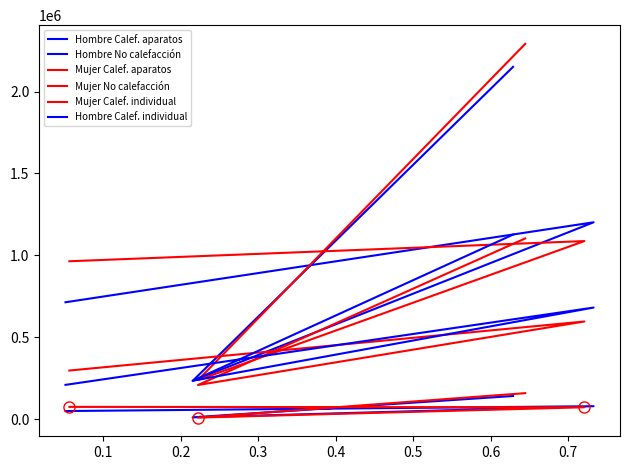

What is the difference between the maximum and minimum values in the Mujer No calefacción series?

149188